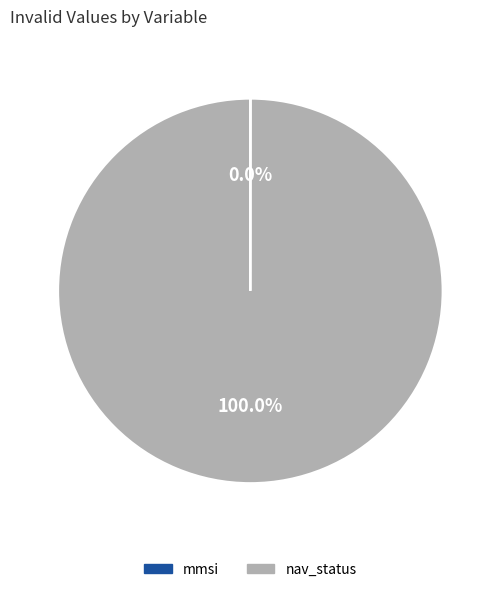

Does nav_status account for over 50% of the chart?

Yes